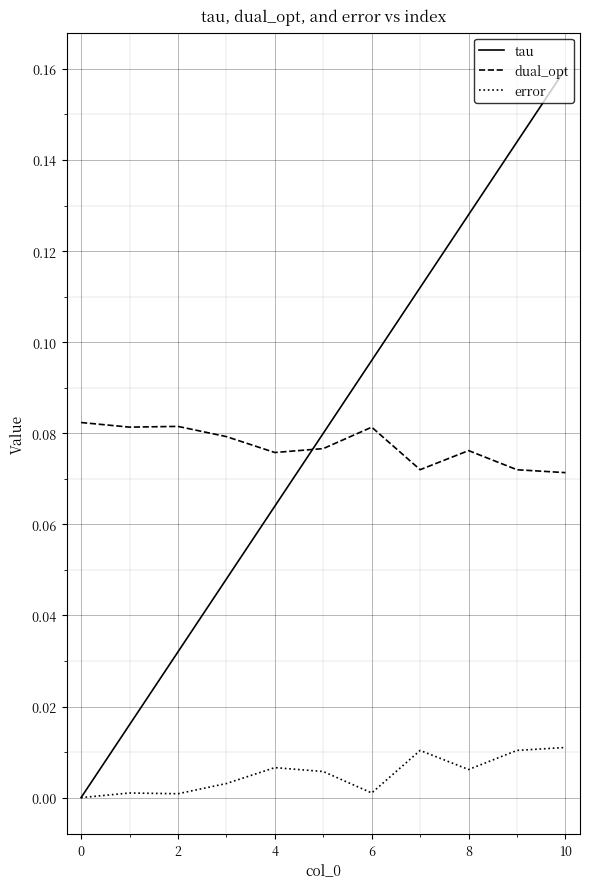

Rank the series by their maximum value, from lowest to highest.

error, dual_opt, tau